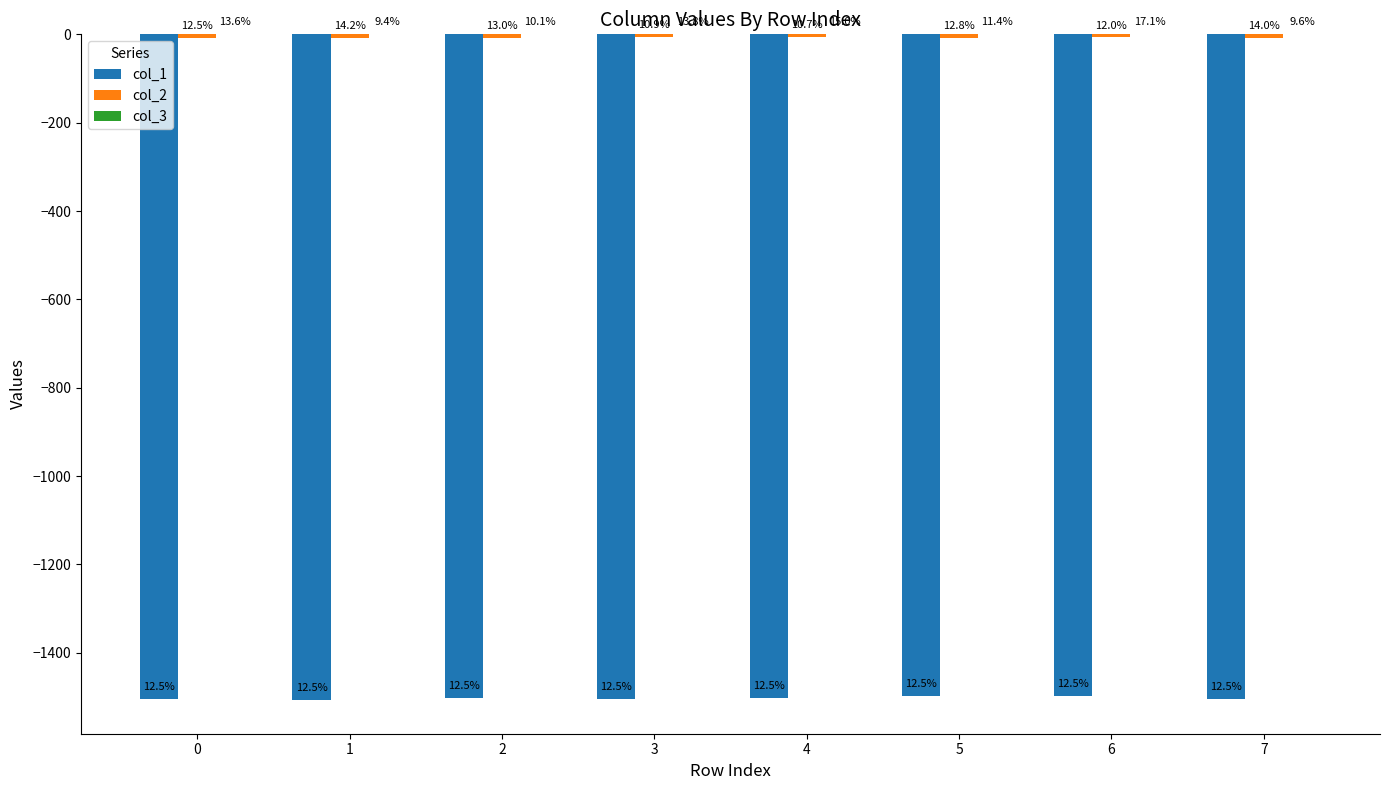

The value of col_2 at 0 is -7.3. True or false?

True